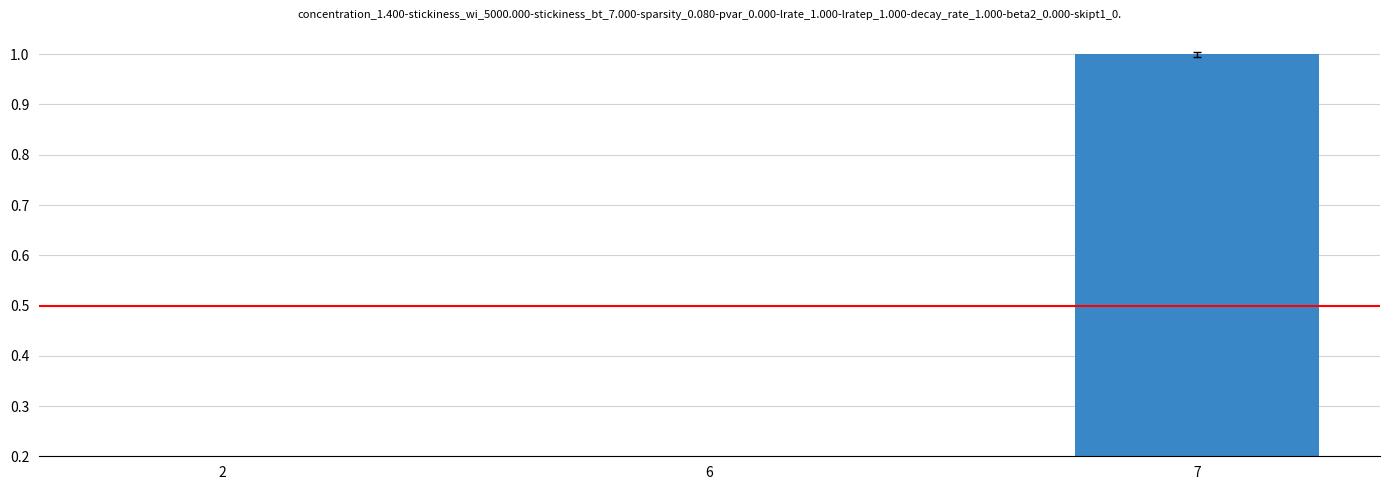

Reading left to right, extract all data points from this chart.

0.0	0.0	1.0